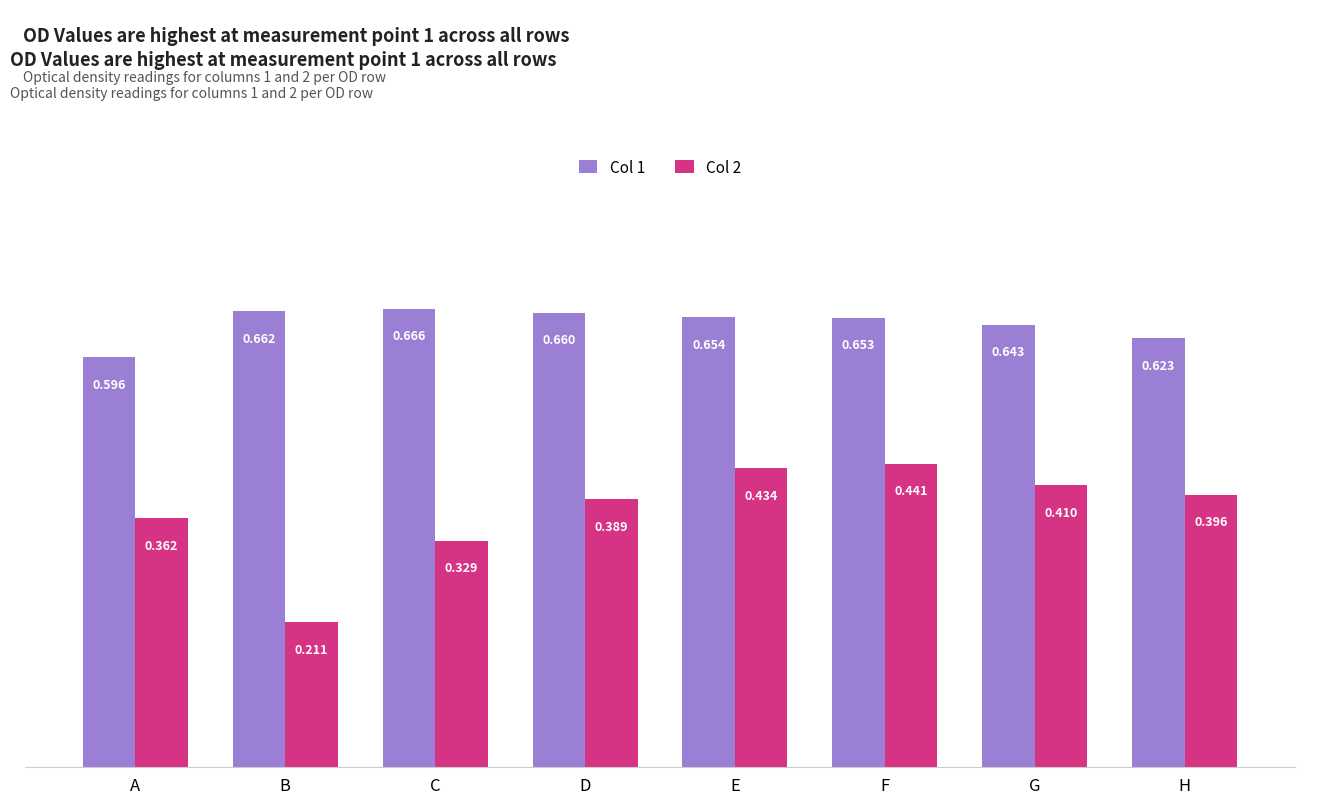

How many bars are there in total?

16